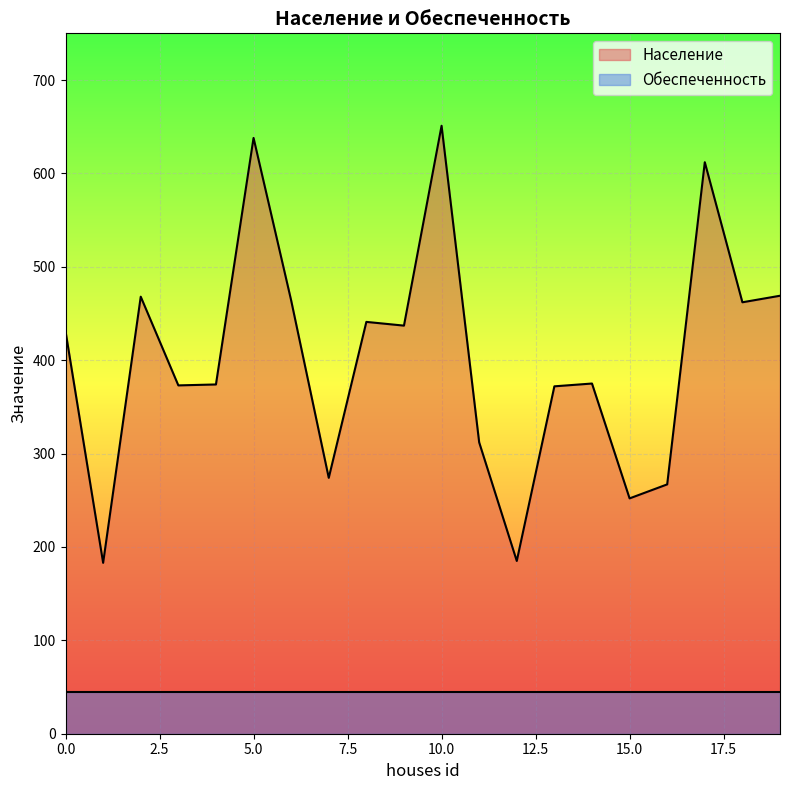

Rank the categories by value from lowest to highest.

1, 12, 15, 16, 7, 11, 13, 3, 4, 14, 0, 9, 8, 18, 6, 2, 19, 17, 5, 10